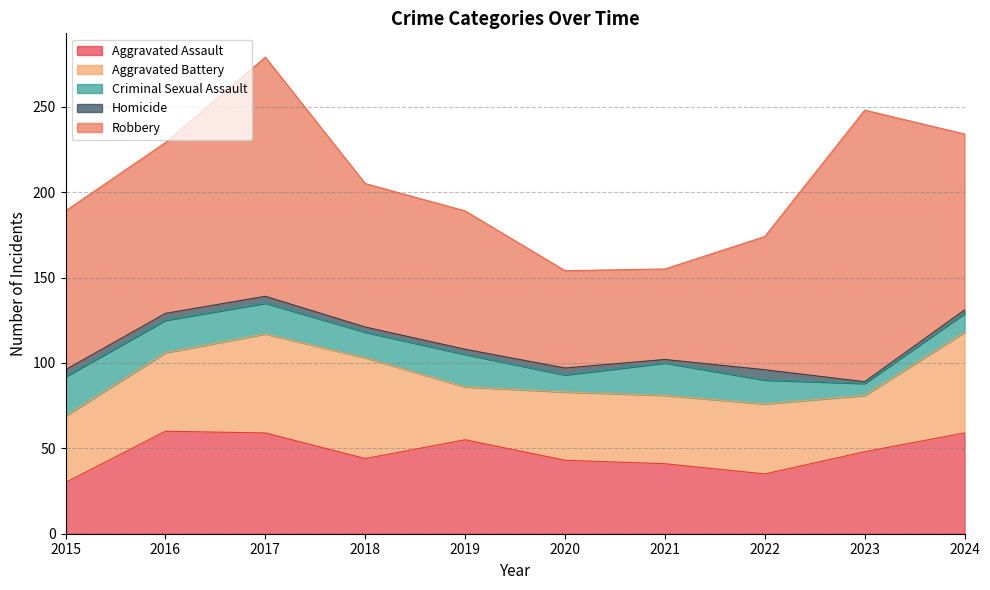

What is the total value across all series at 2019?

189